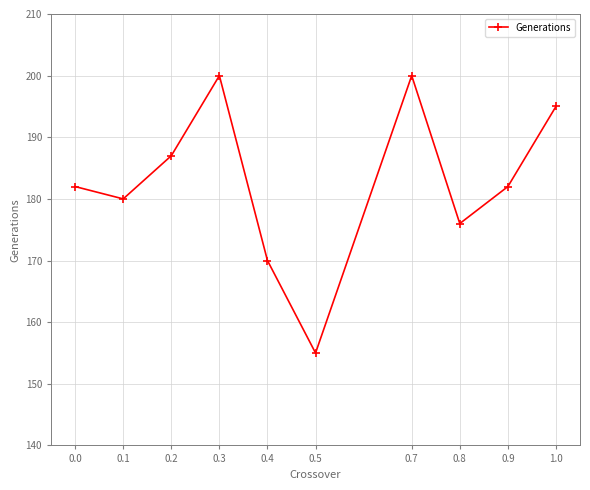

What is the sum of the values at 0.0 and 0.9?

364